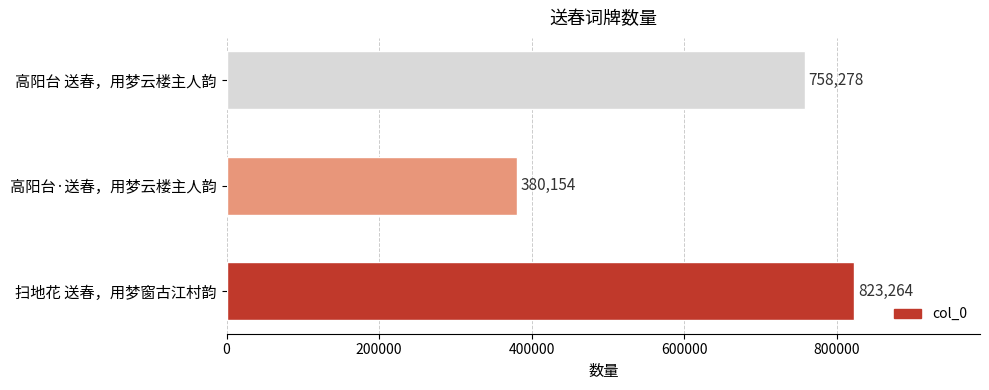

Rank the categories by value from lowest to highest.

高阳台·送春，用梦云楼主人韵, 高阳台 送春，用梦云楼主人韵, 扫地花 送春，用梦窗古江村韵